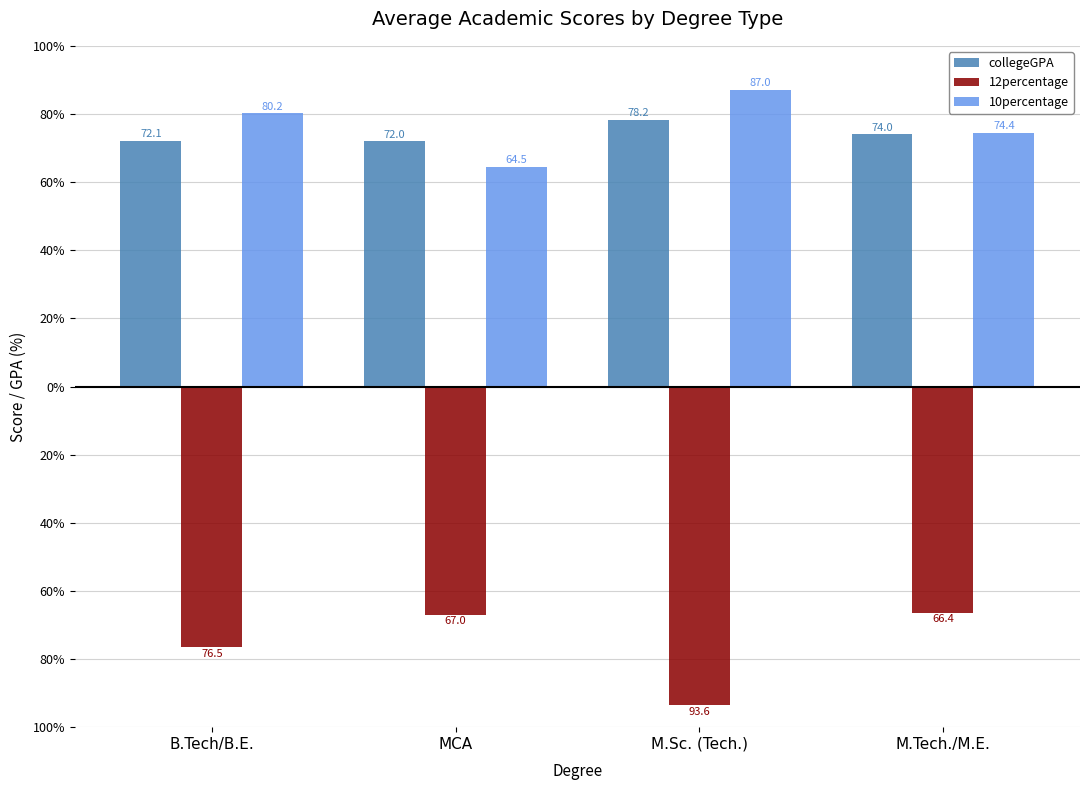

Are the bars horizontal?

No